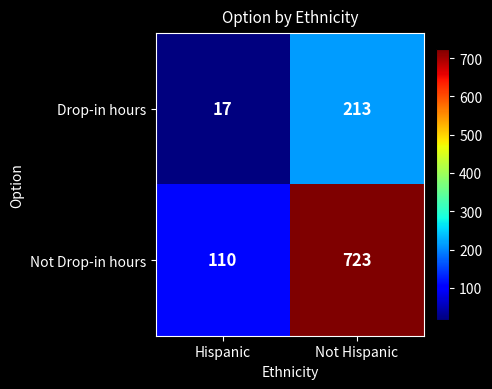

The Not Drop-in hours series shows 723 at Not Hispanic. True or false?

True